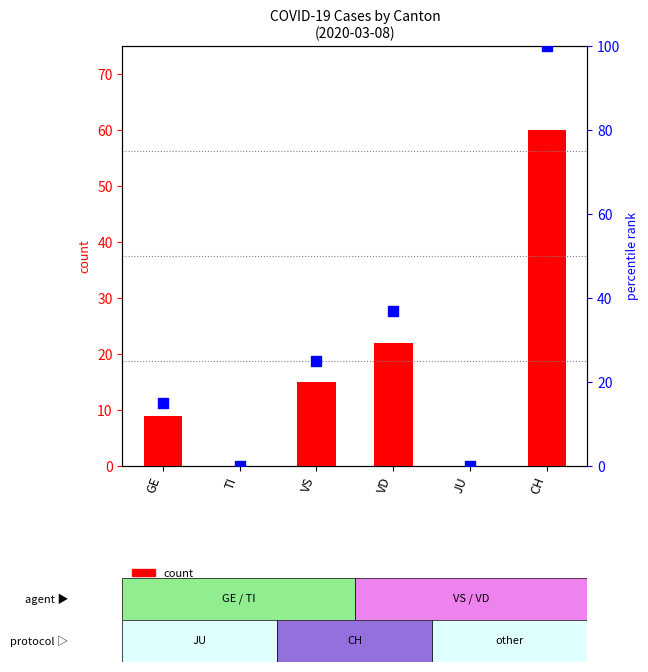

What is the total value across all series at VS?

40